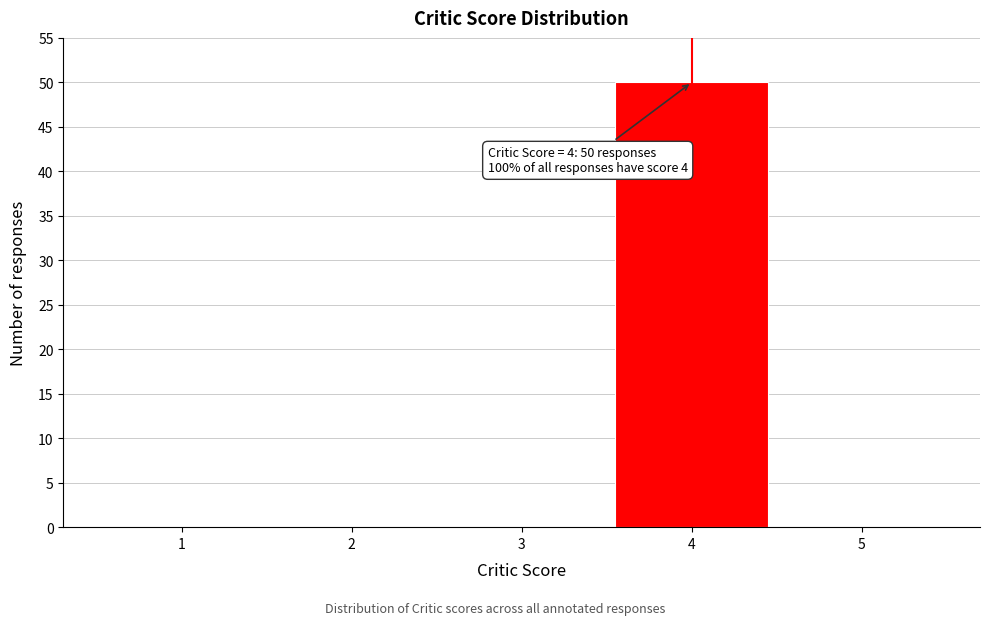

Reading left to right, transcribe all the data shown in this chart.

1=0	2=0	3=0	4=50	5=0